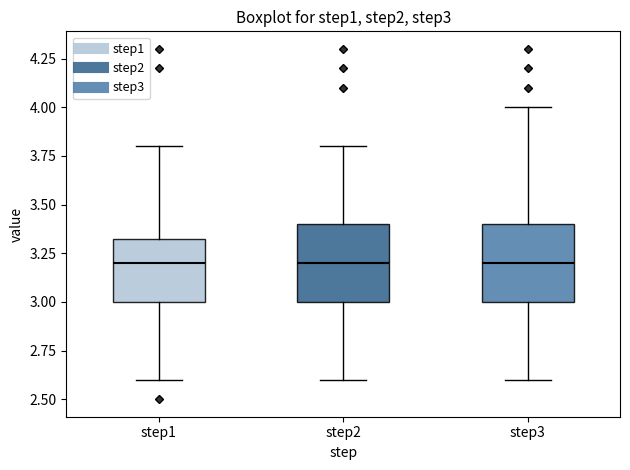

Reading left to right, transcribe this box plot: for each box, give where its median line is, the range the box spans, and where its two whiskers end, as read against the y-axis. The values are not printed on the chart, so give them approximately, as read against the axis.

step1: median 3.20, box 3.00 to 3.35, whiskers 2.60 to 3.80
step2: median 3.20, box 3.00 to 3.40, whiskers 2.60 to 3.80
step3: median 3.20, box 3.00 to 3.40, whiskers 2.60 to 4.00